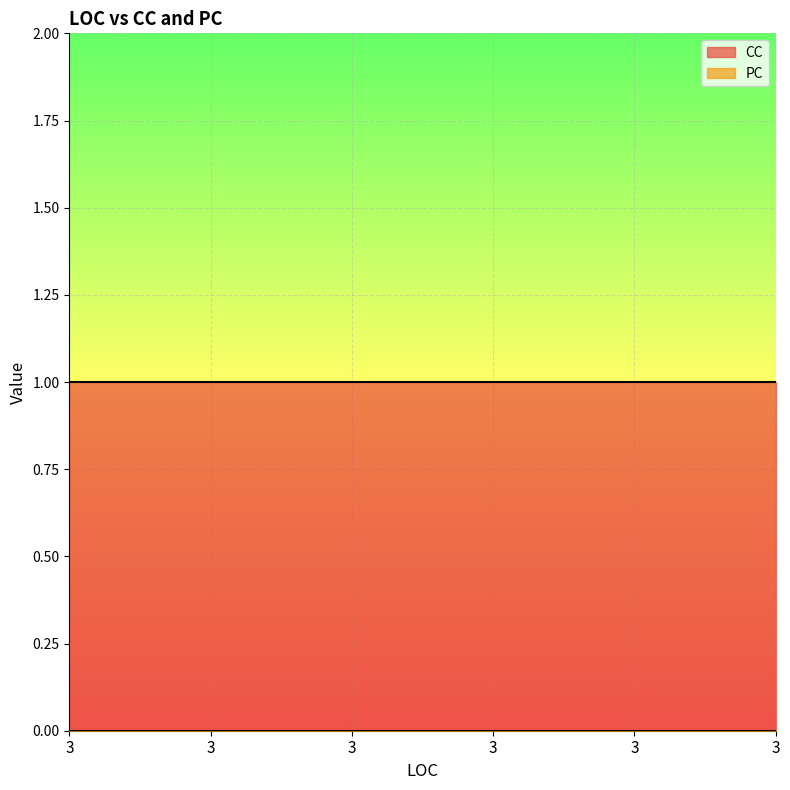

Is the value of CC at 3 greater than the value of PC at 3?

Yes